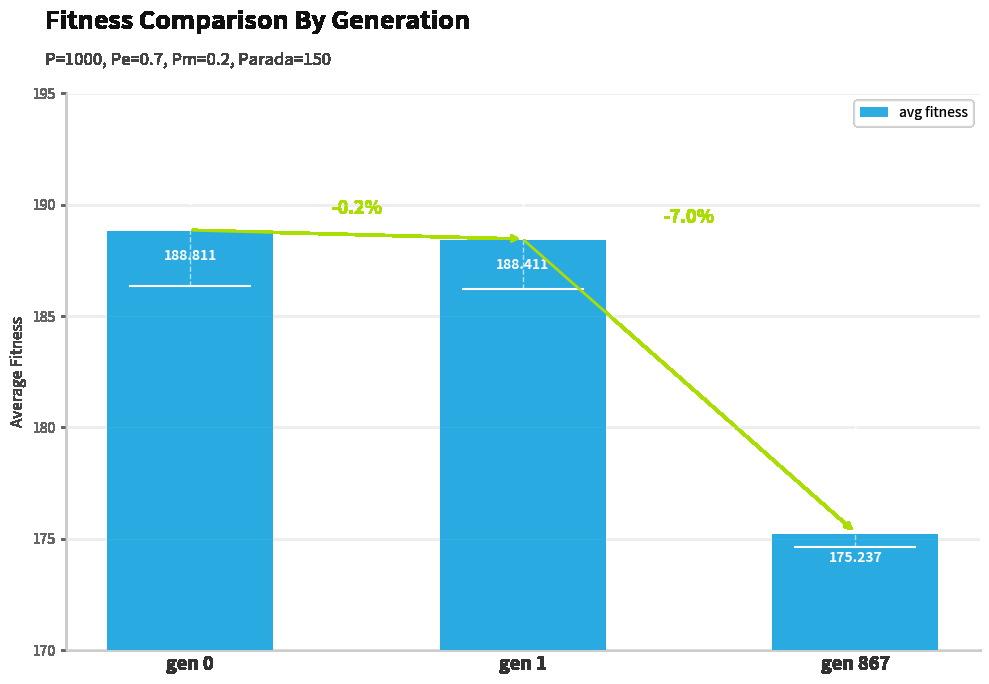

Reading left to right, what are all the values shown in this chart?

gen 0=188.8	gen 1=188.4	gen 867=175.2